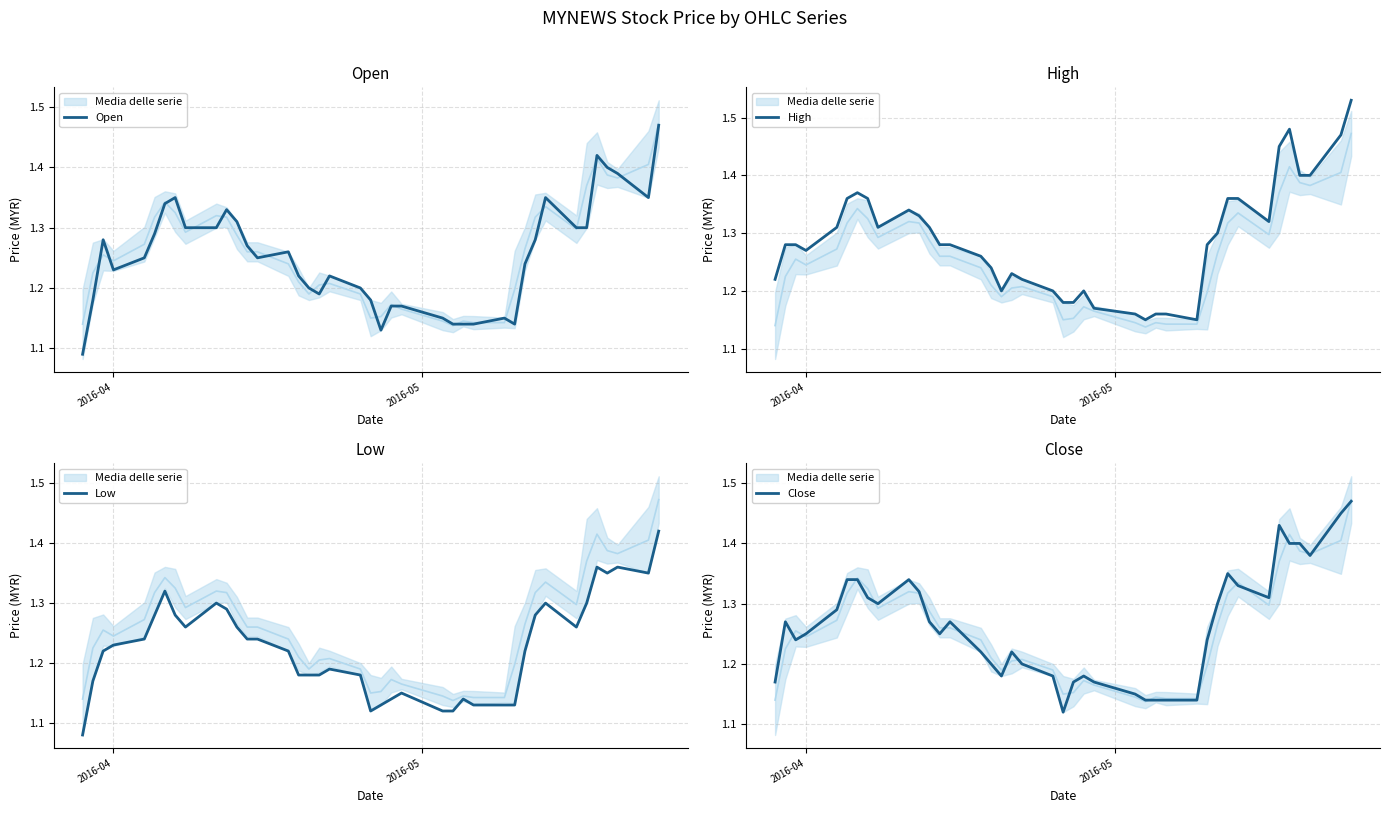

True or false: Open has a value of 0.7 at 16.

False